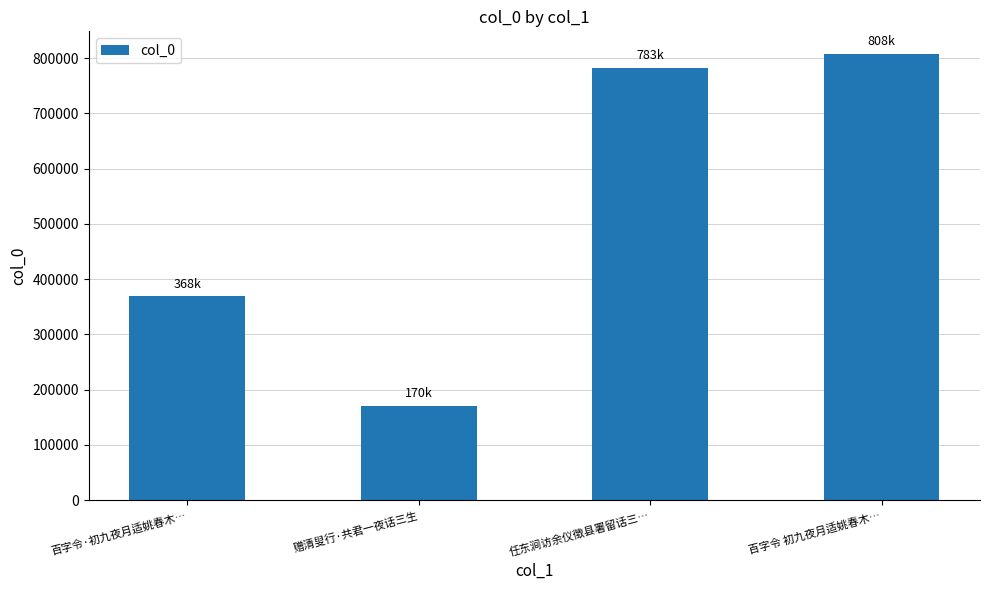

What position from the left is 任东涧访余仪徵县署留话三…?

3